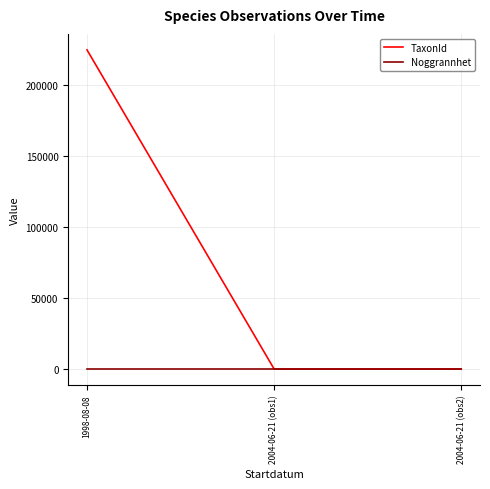

What is the maximum value shown in the chart?

224363